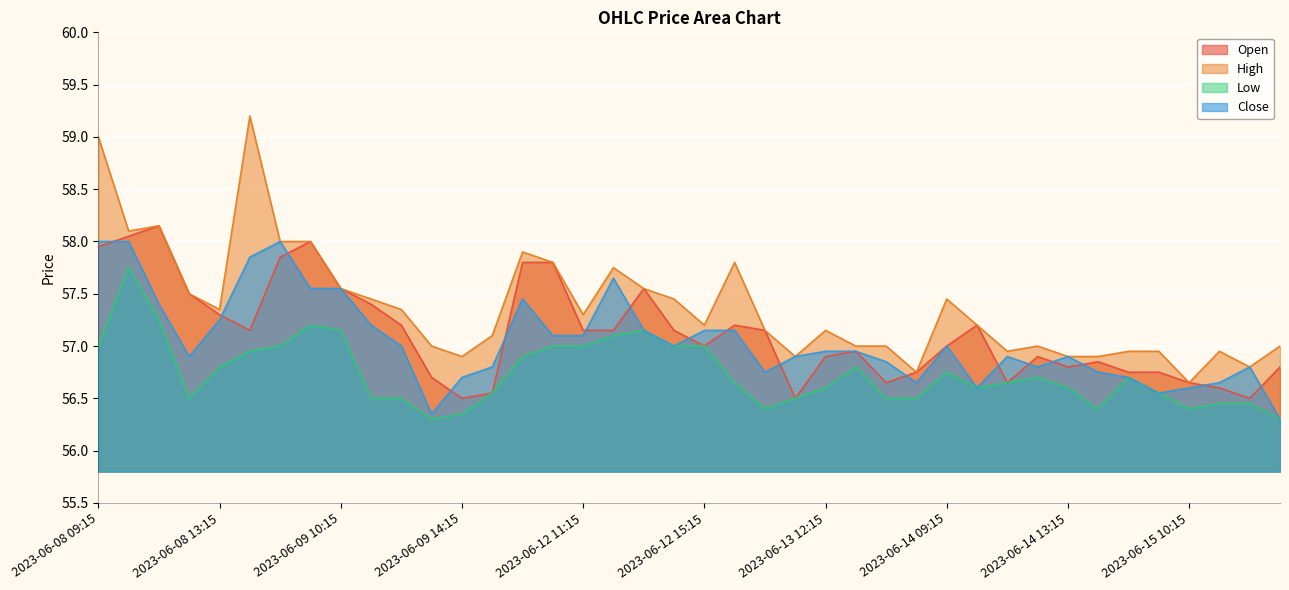

Does the chart display data point markers on the line(s)?

No